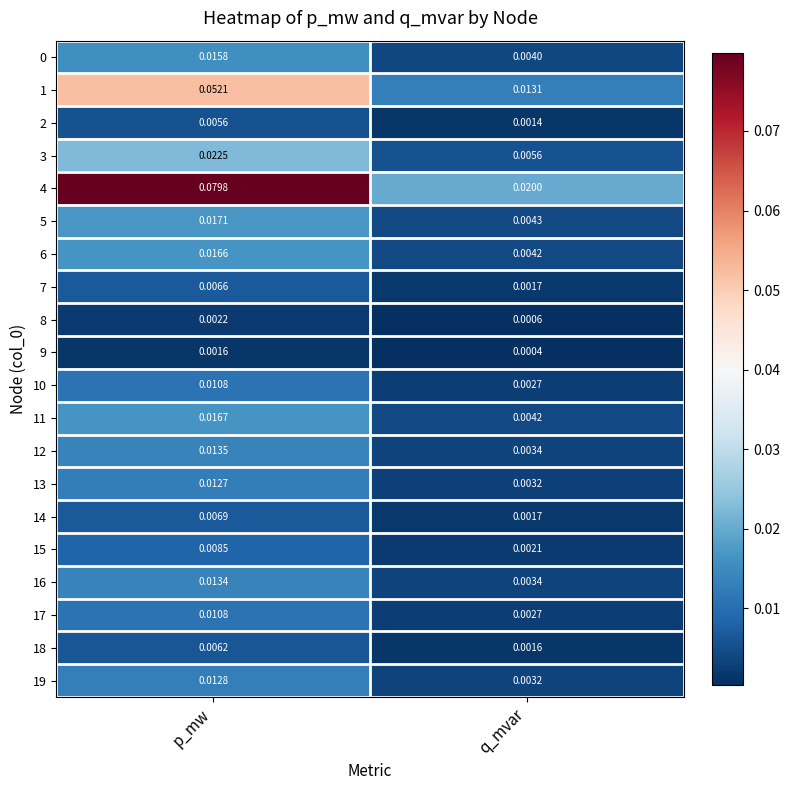

Which category has the highest value across all series?

p_mw